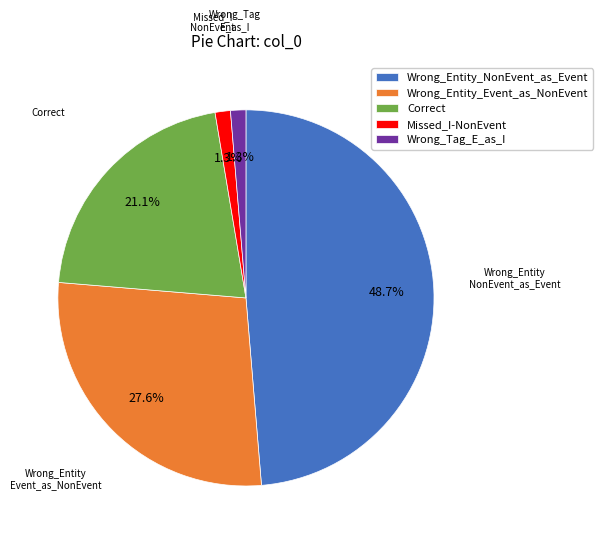

Is it true that Missed_I-NonEvent is 11% of the pie?

False